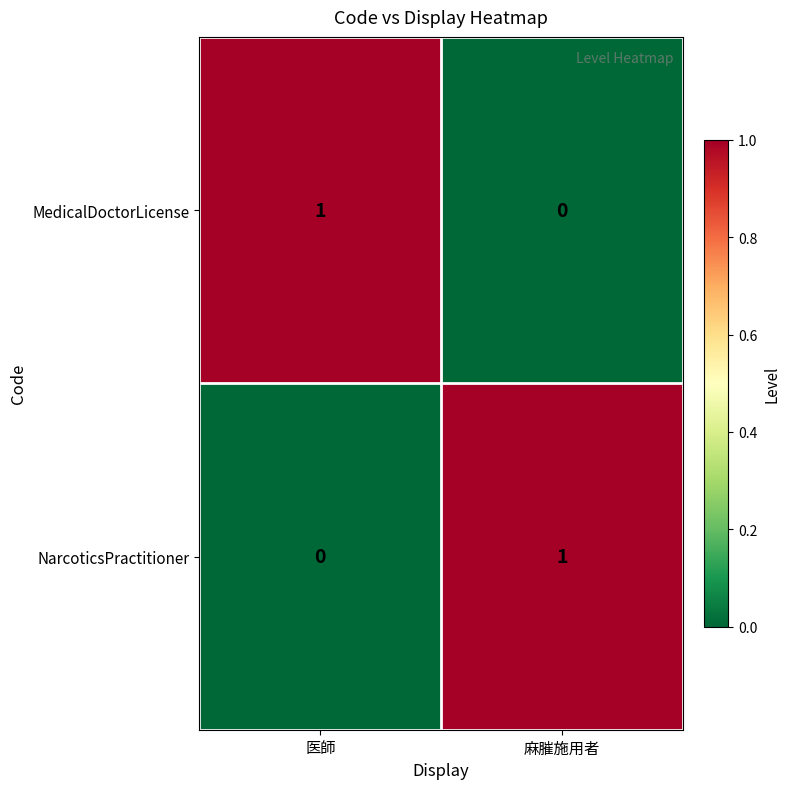

How many values in the NarcoticsPractitioner series are below 1?

1